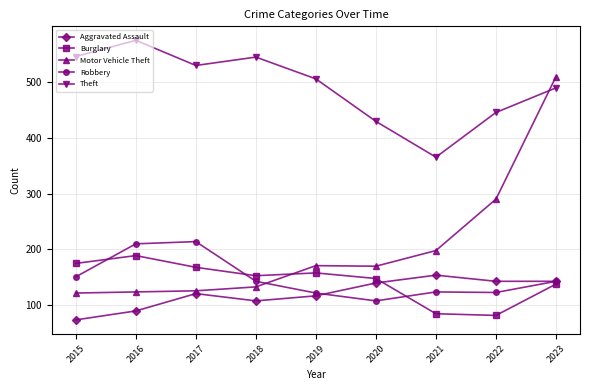

What is the sum of the Theft values at 2022 and 2021?

810